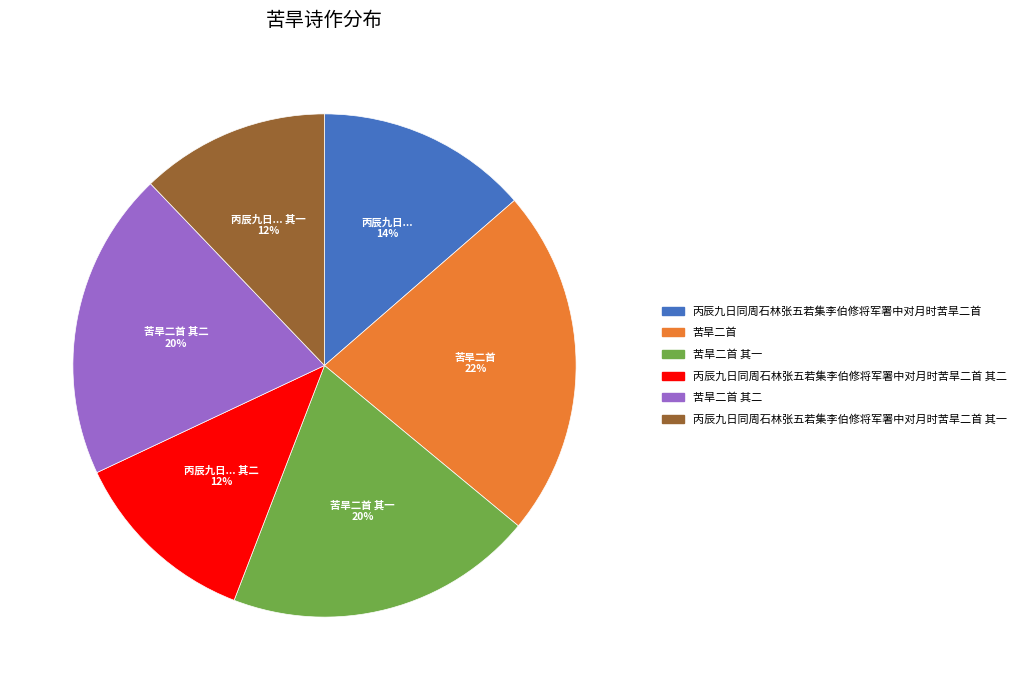

How many segments does this pie chart have?

6